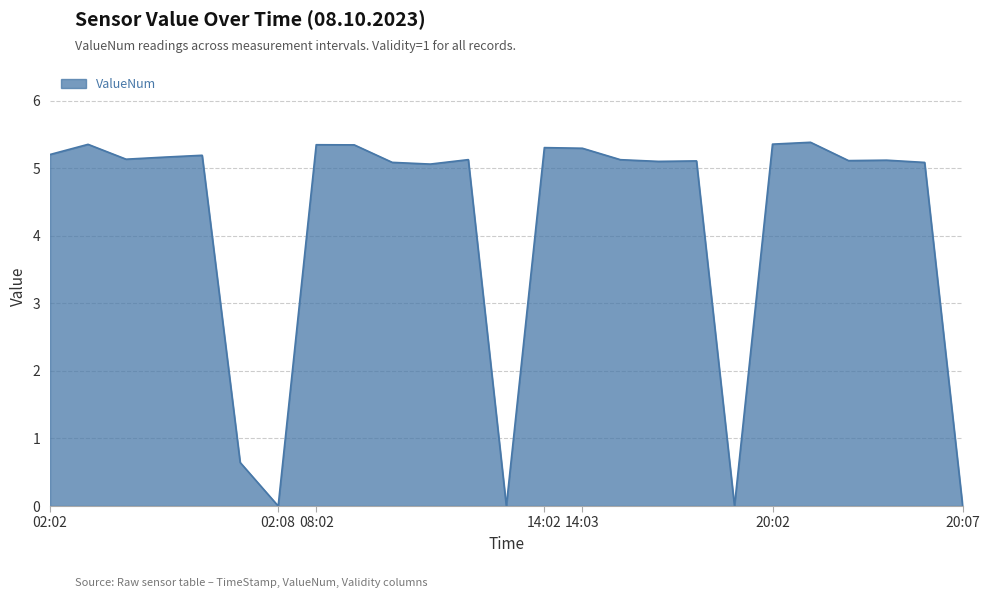

What is the maximum value shown in the chart?

5.4